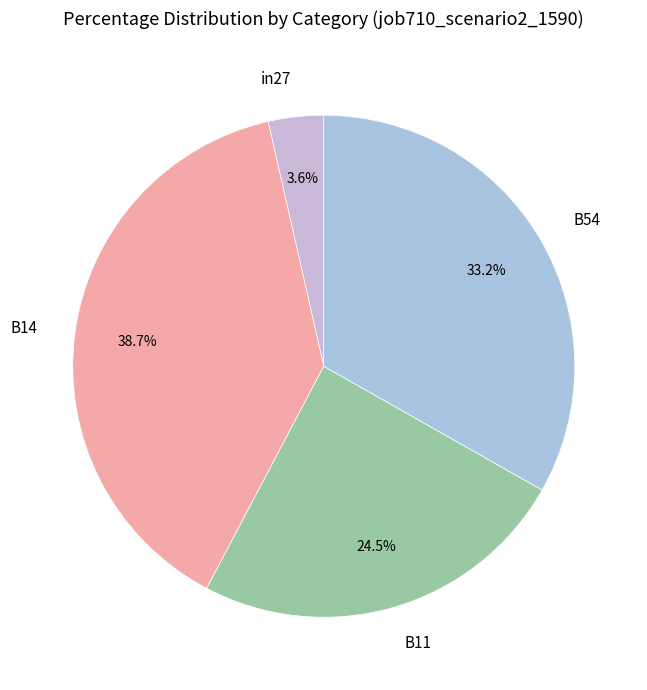

To the nearest percent, what is the combined percentage of B54 and B14?

72%